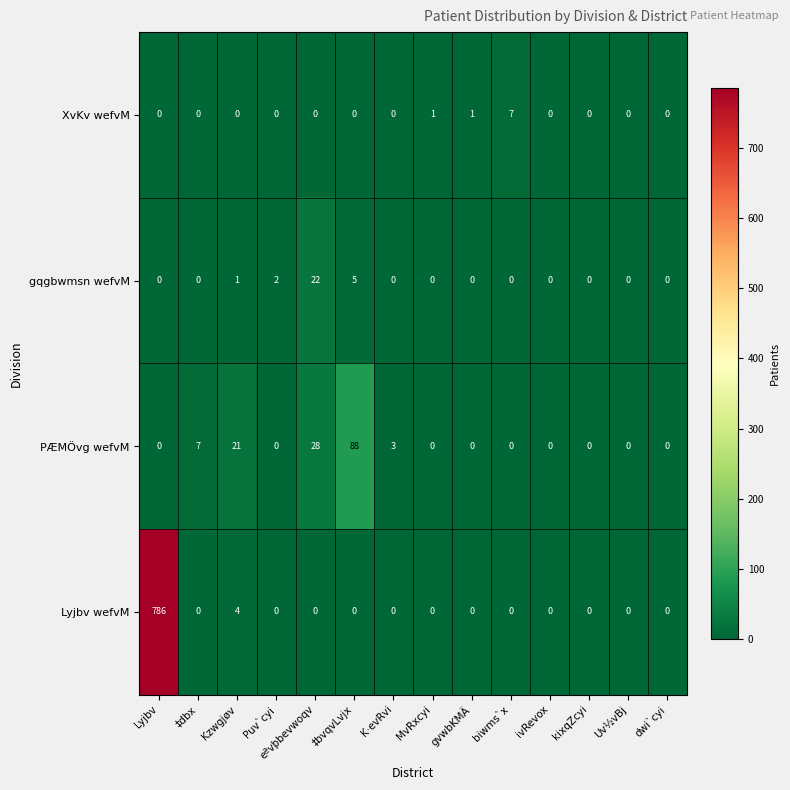

Rank the series by their maximum value, from lowest to highest.

XvKv wefvM, gqgbwmsn wefvM, PÆMÖvg wefvM, Lyjbv wefvM